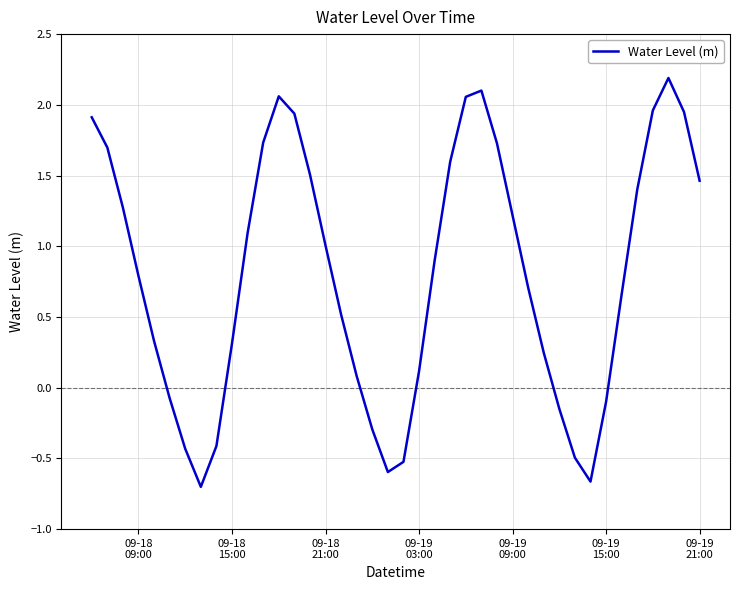

What is the difference between the maximum and minimum values?

2.9